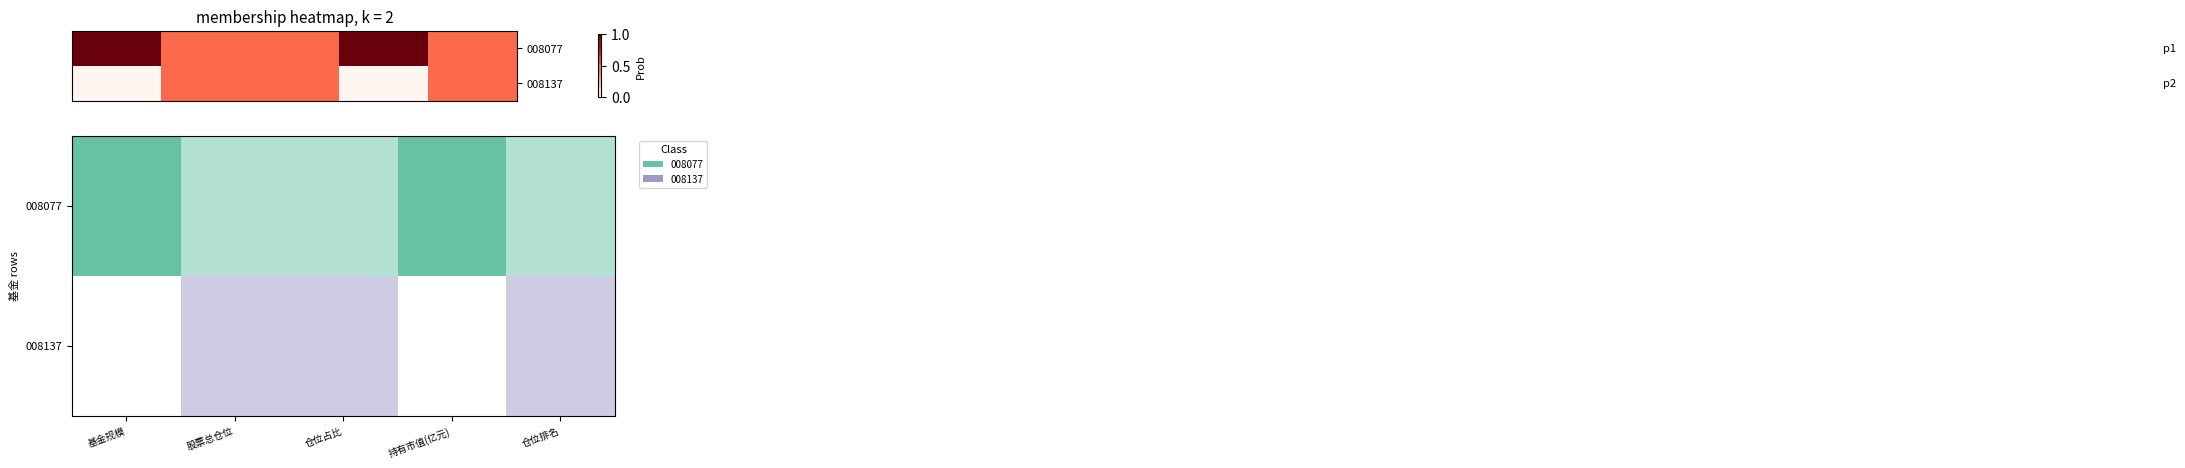

Which label corresponds to the smallest value in the chart?

基金规模